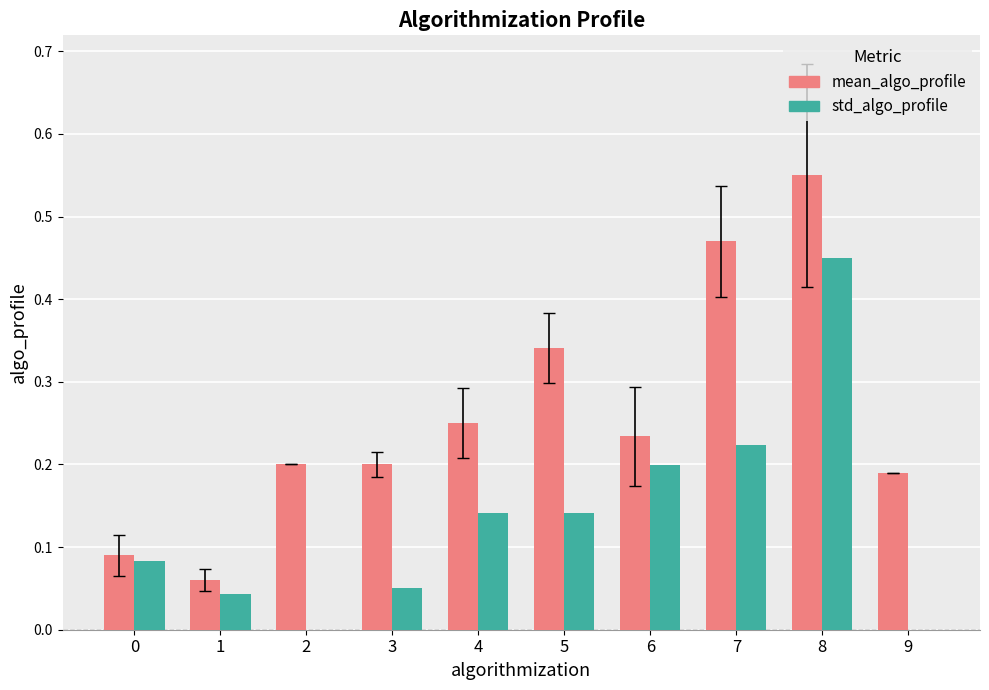

What is the sum of all mean_algo_profile values?

2.6